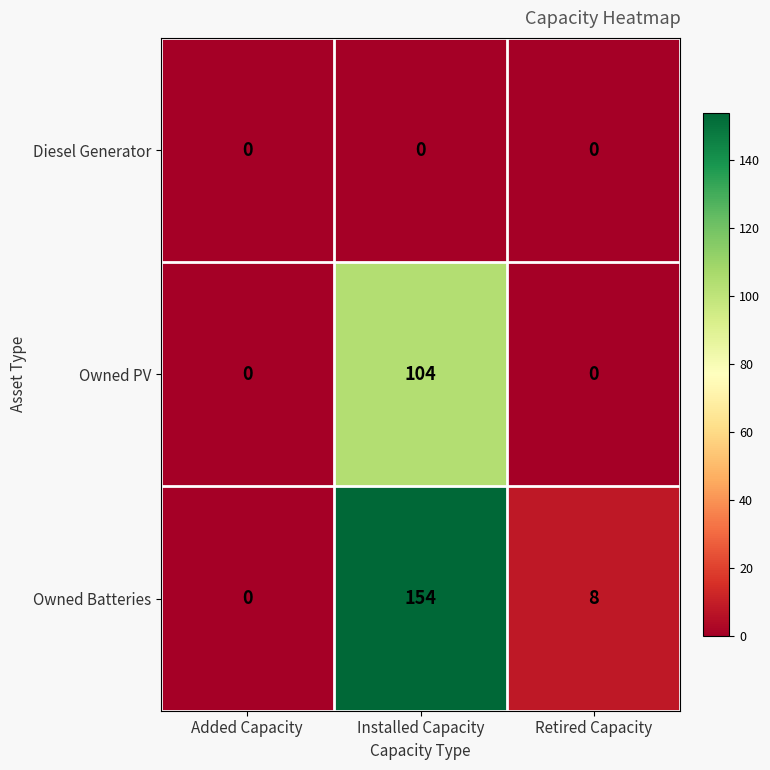

At how many categories does at least one series exceed 58?

1